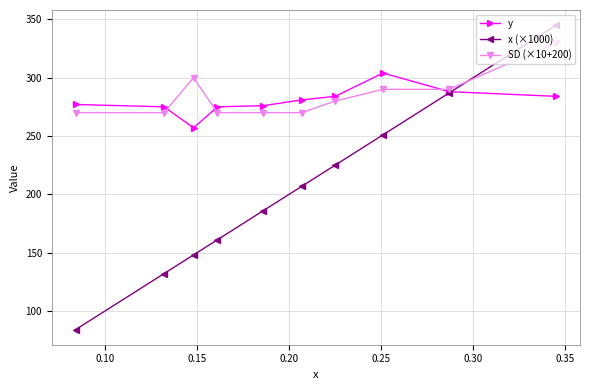

List the series in order of their peak value, highest first.

x (×1000), SD (×10+200), y